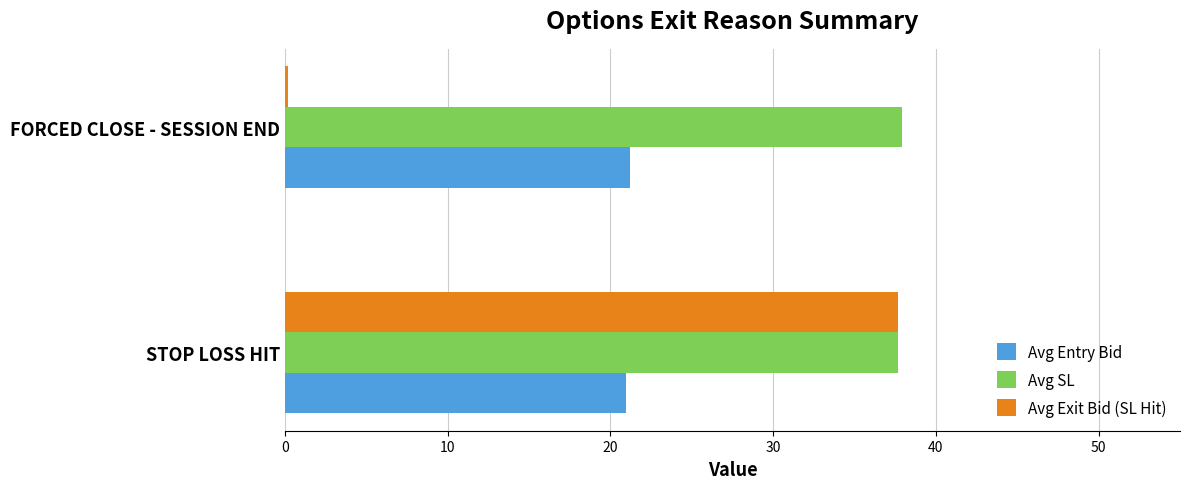

Count the number of data series in this chart.

3